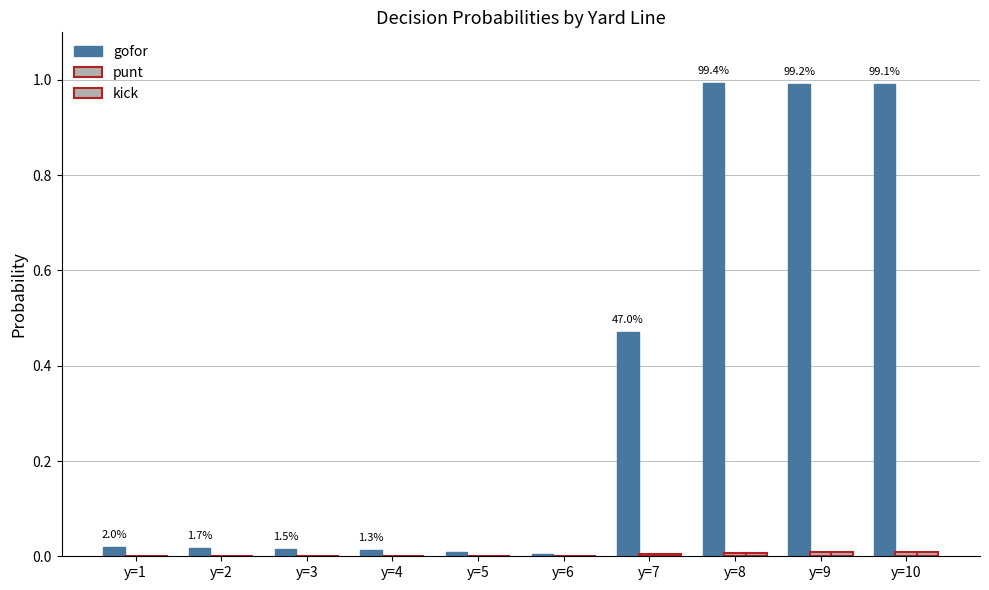

How many series are shown in this chart?

3